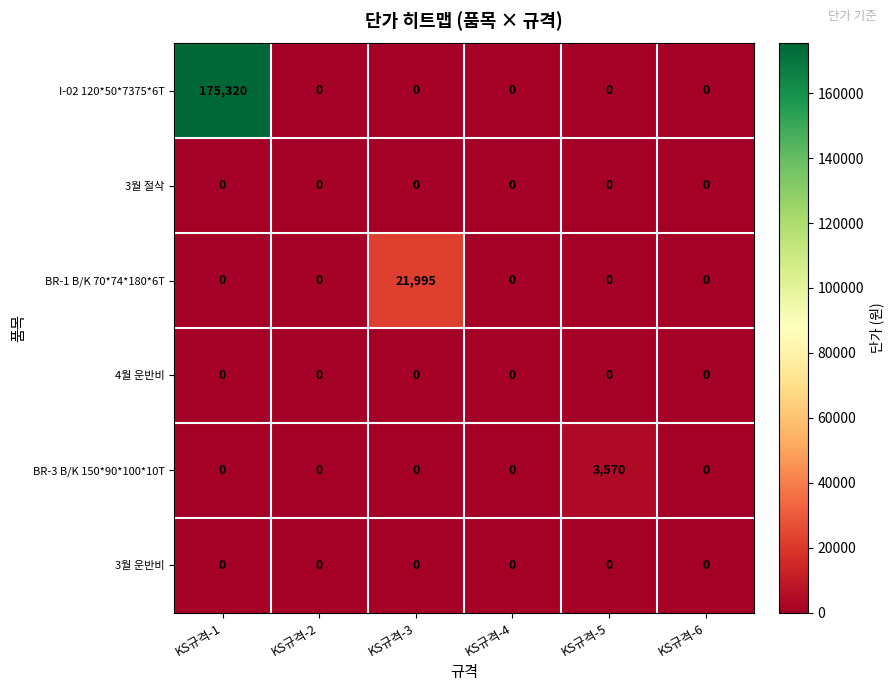

At how many categories does at least one series exceed 87751?

1